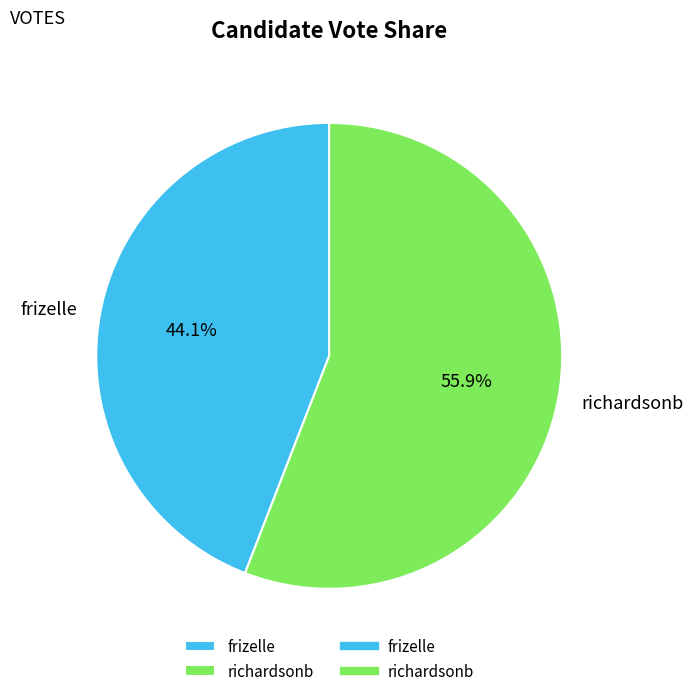

How many slices are in this pie chart?

2